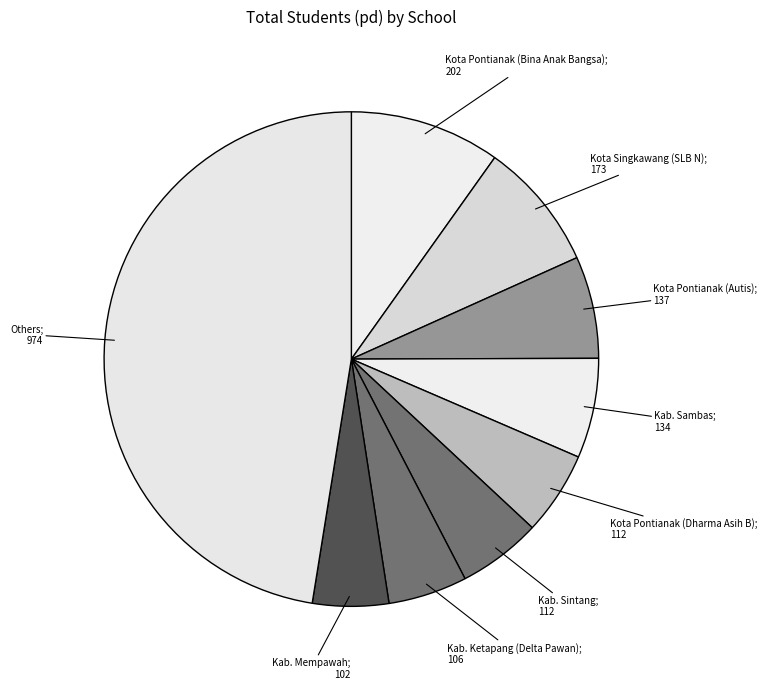

Is there any slice that represents more than half of the pie?

No